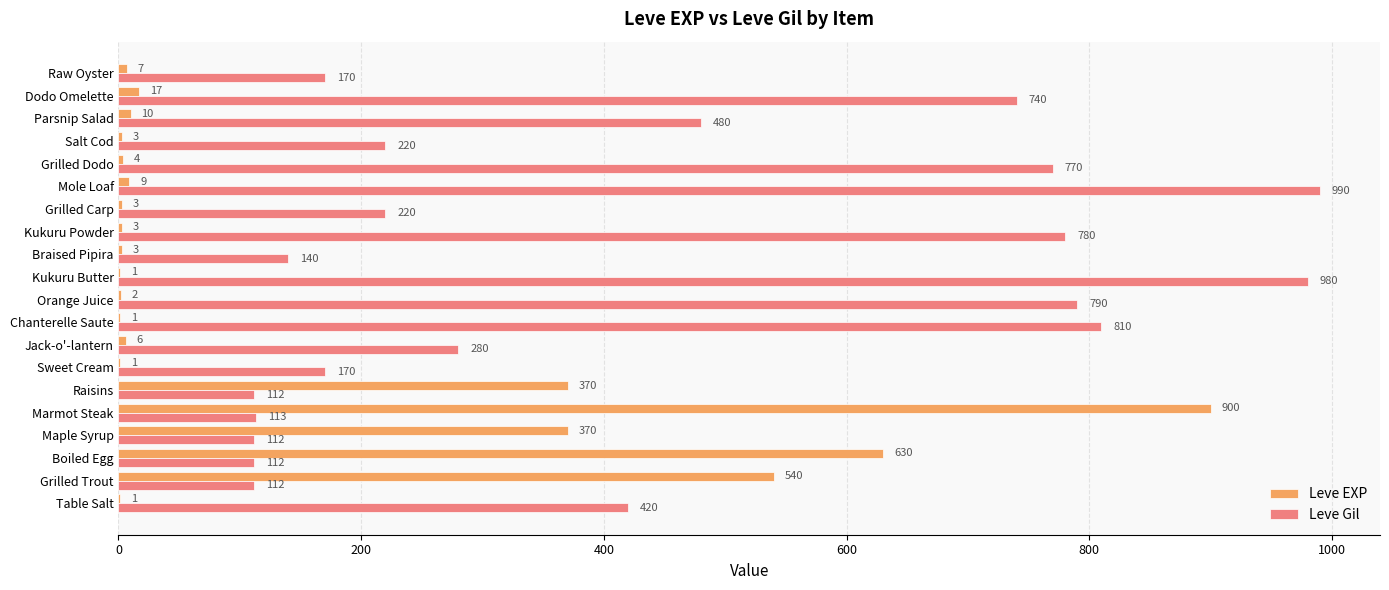

Where is Leve Gil nearest to the value 551?

Parsnip Salad